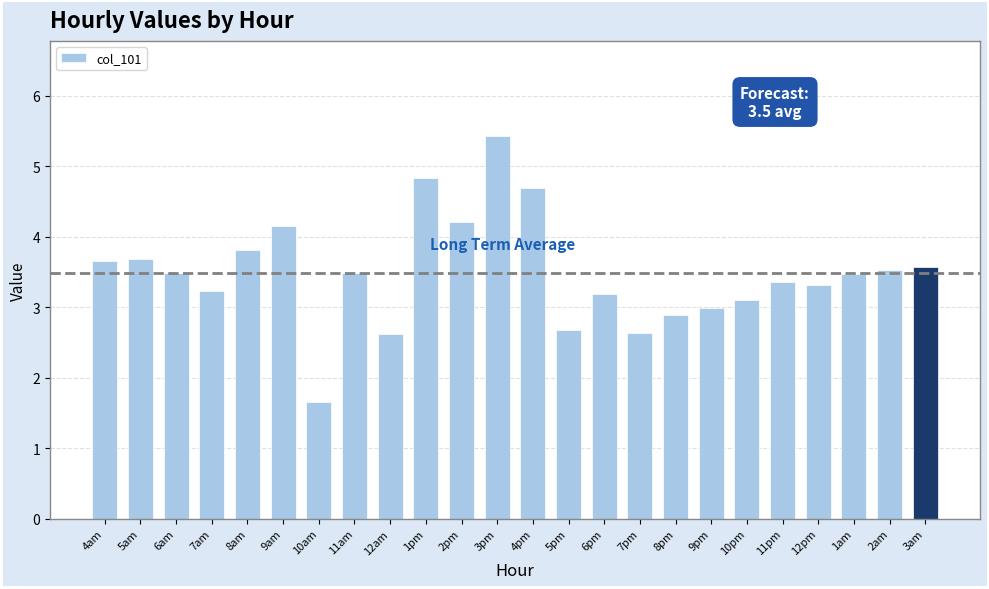

Reading right to left, what are all the values shown in this chart?

3.6	3.5	3.5	3.3	3.4	3.1	3.0	2.9	2.6	3.2	2.7	4.7	5.4	4.2	4.8	2.6	3.5	1.7	4.2	3.8	3.2	3.5	3.7	3.6